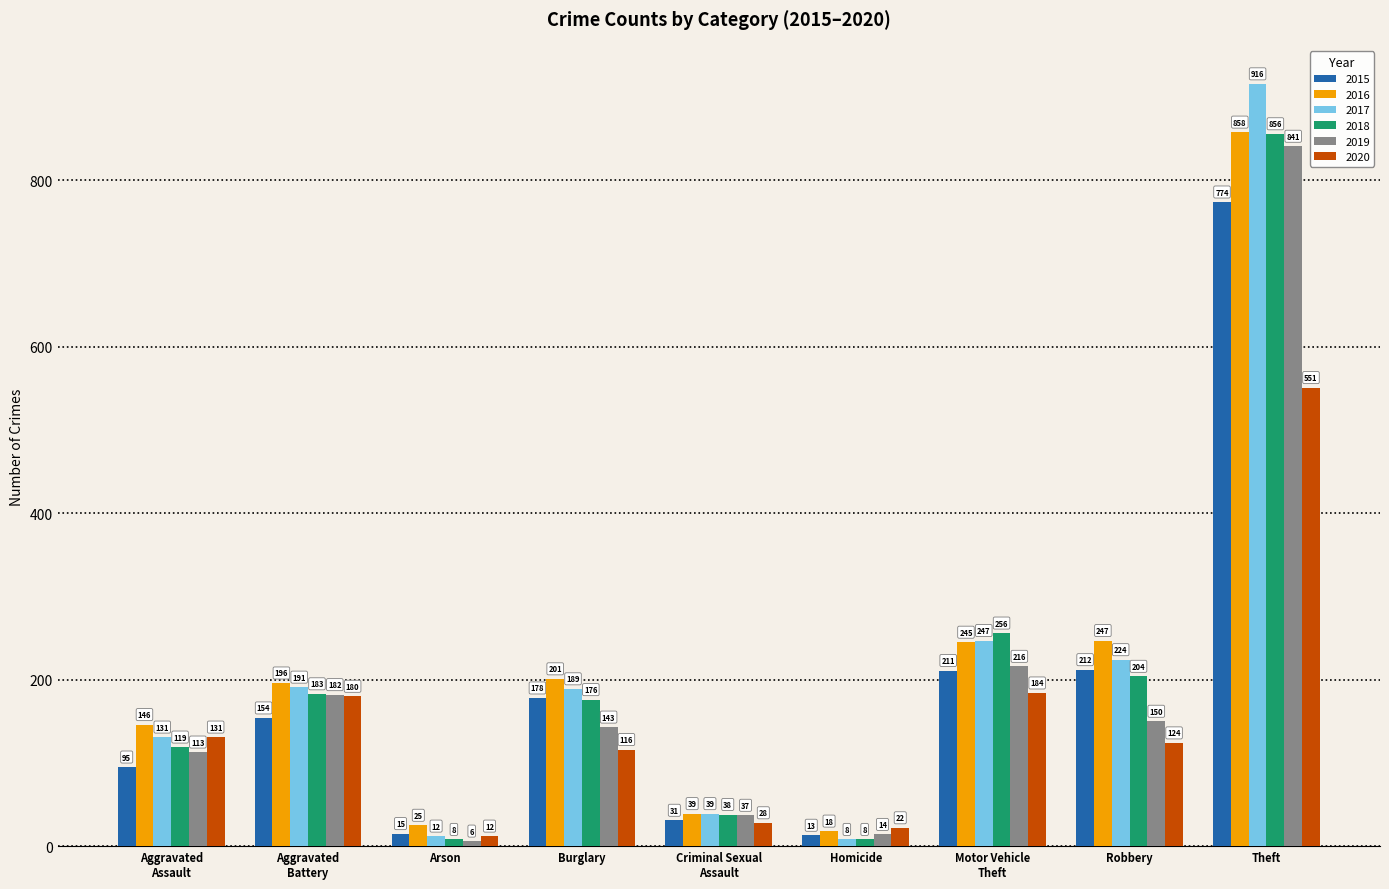

Does the chart contain stacked bars?

No